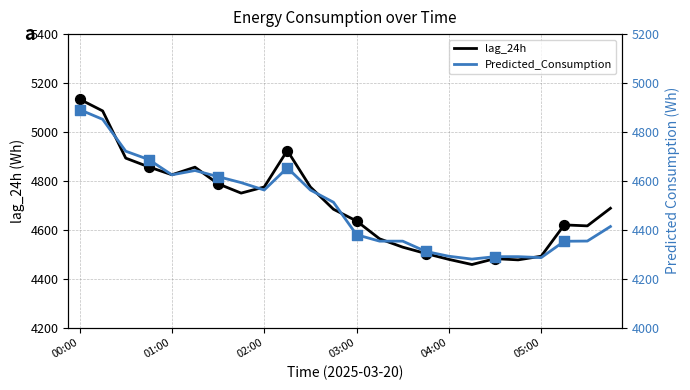

Which series contains the lowest Y value?

Predicted_Consumption